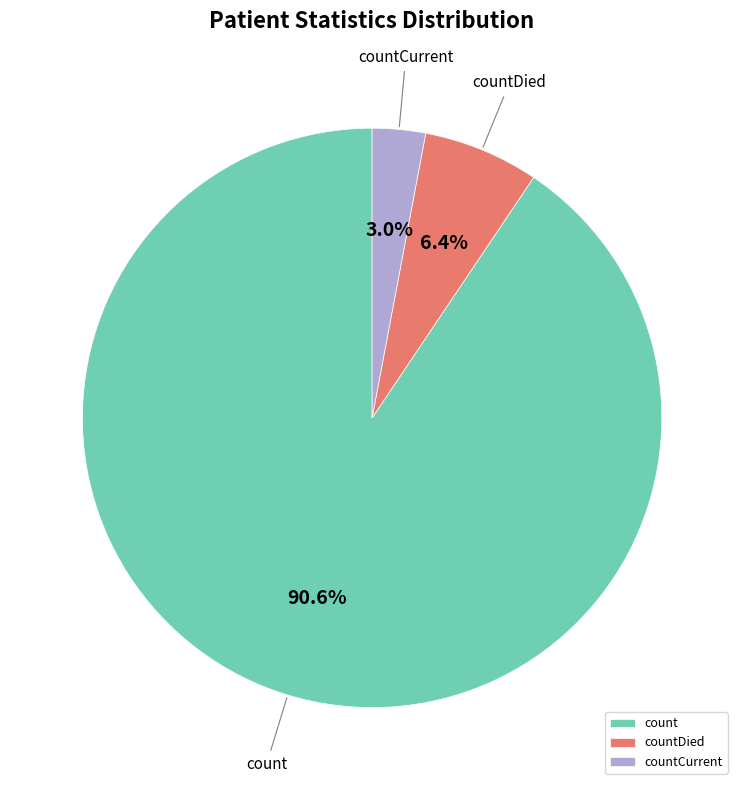

Rank the categories by value from highest to lowest.

count, countDied, countCurrent